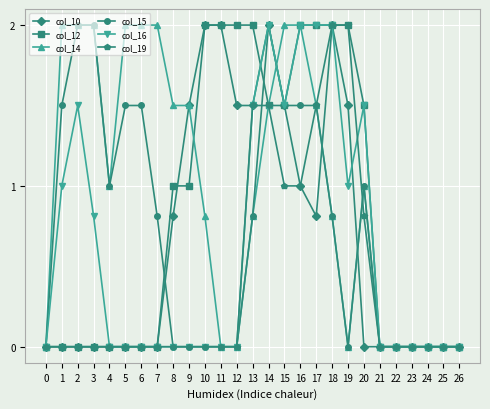

What is the maximum value for col_10?

2.0